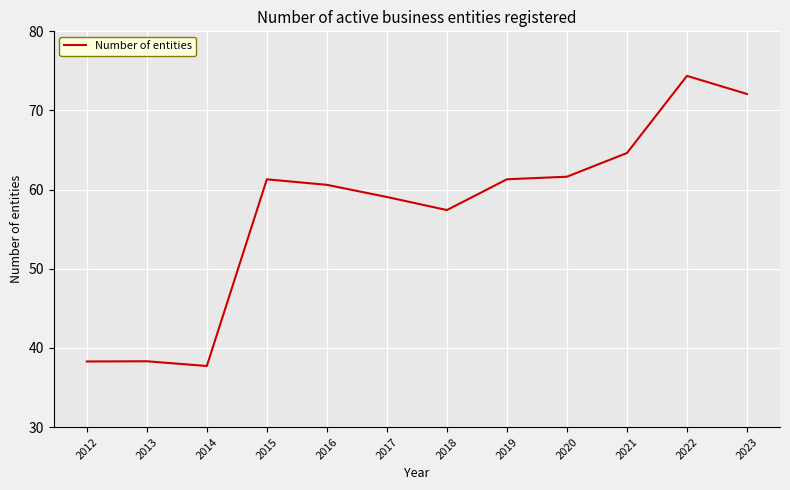

What is the smallest value displayed?

37.7